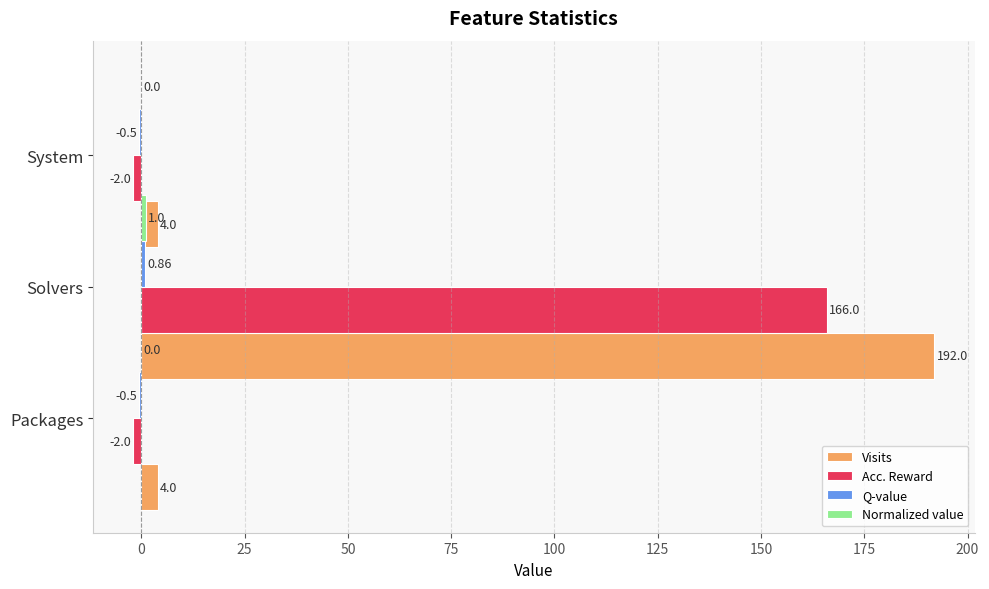

What is the difference between the maximum and minimum values in the Visits series?

188.0